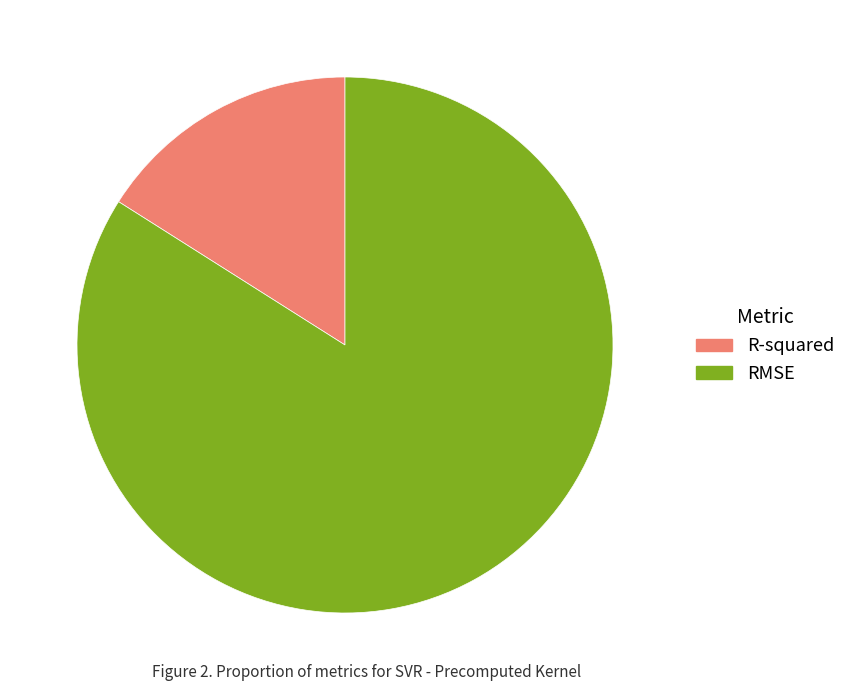

Rank the categories by value from lowest to highest.

R-squared, RMSE